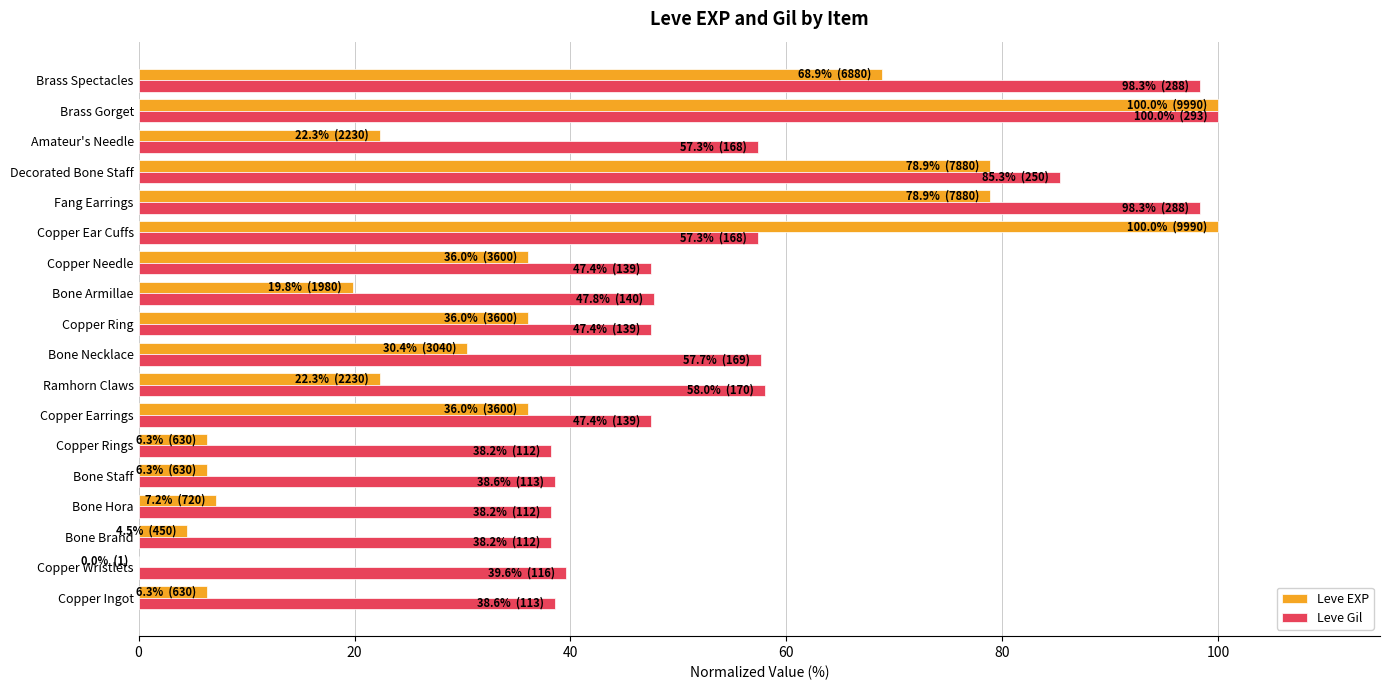

The Leve Gil series shows 84.8 at Bone Armillae. True or false?

False